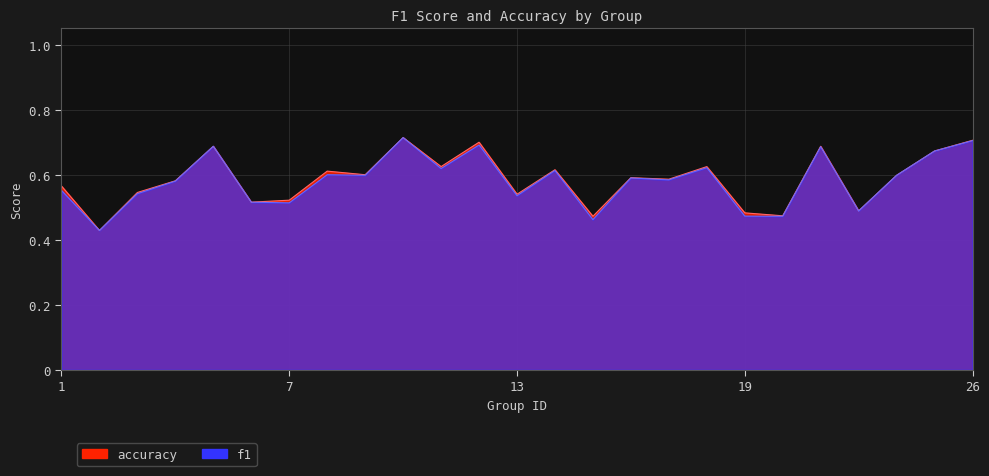

Reading left to right, list all the values displayed in this chart.

f1: 1=0.6	2=0.4	3=0.5	4=0.6	5=0.7	6=0.5	7=0.5	8=0.6	9=0.6	10=0.7	11=0.6	12=0.7	13=0.5	14=0.6	15=0.5	16=0.6	17=0.6	18=0.6	19=0.5	21=0.5	22=0.7	23=0.5	24=0.6	25=0.7	26=0.7
accuracy: 1=0.6	2=0.4	3=0.5	4=0.6	5=0.7	6=0.5	7=0.5	8=0.6	9=0.6	10=0.7	11=0.6	12=0.7	13=0.5	14=0.6	15=0.5	16=0.6	17=0.6	18=0.6	19=0.5	21=0.5	22=0.7	23=0.5	24=0.6	25=0.7	26=0.7